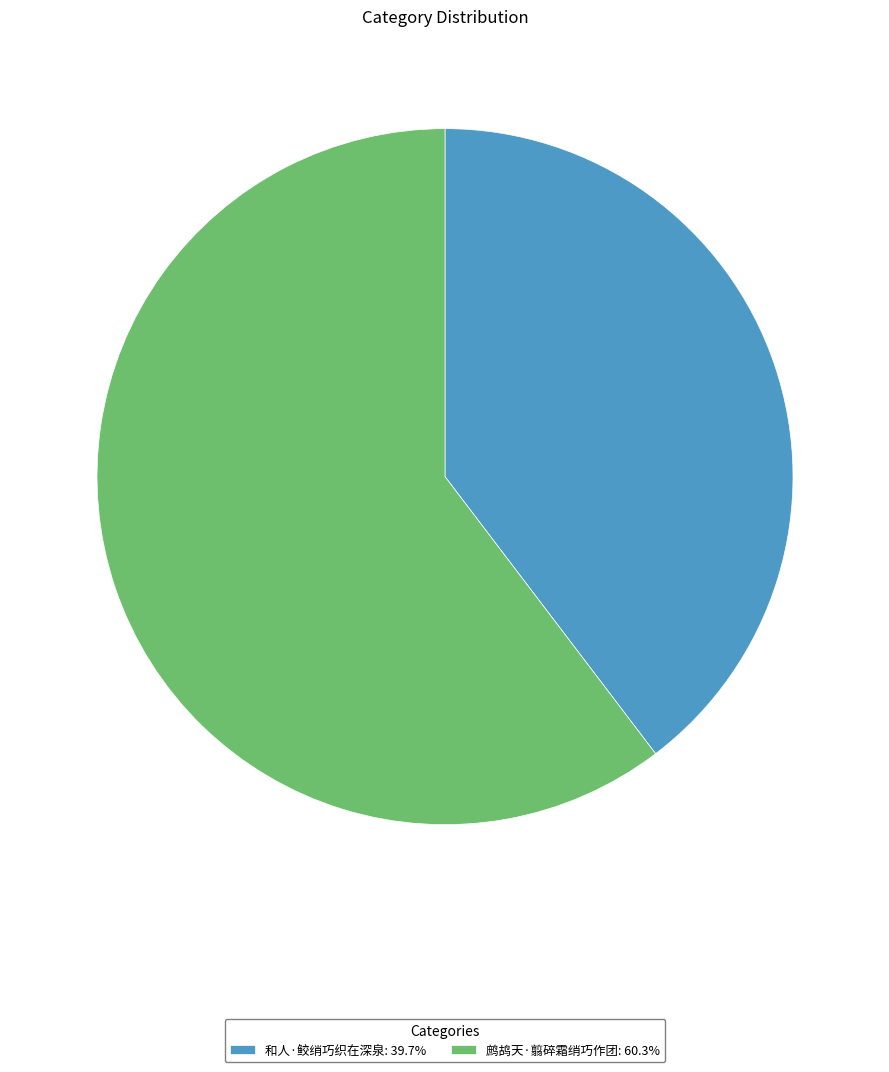

Does 鹧鸪天·翦碎霜绡巧作团 represent more than half of the total?

Yes